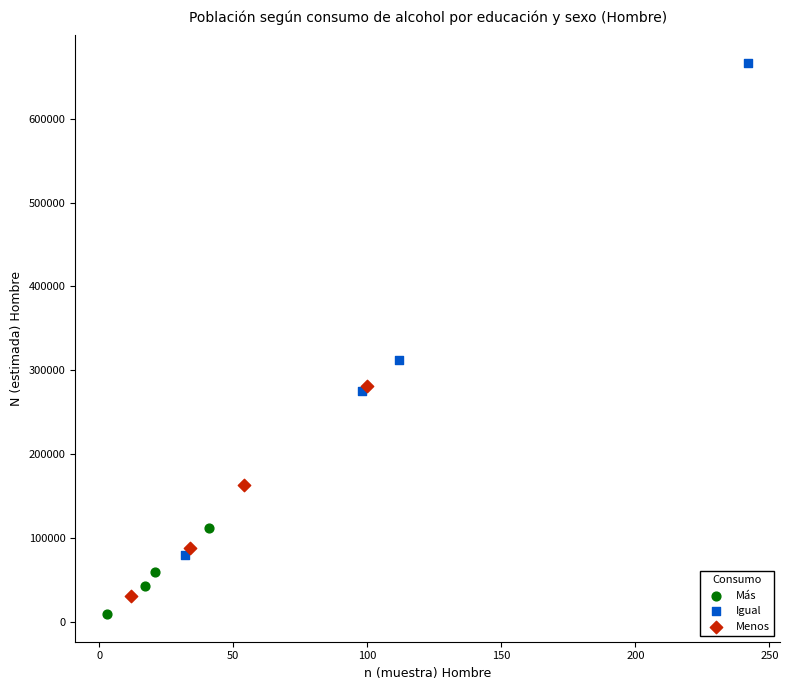

Which series contains the highest Y value?

Igual